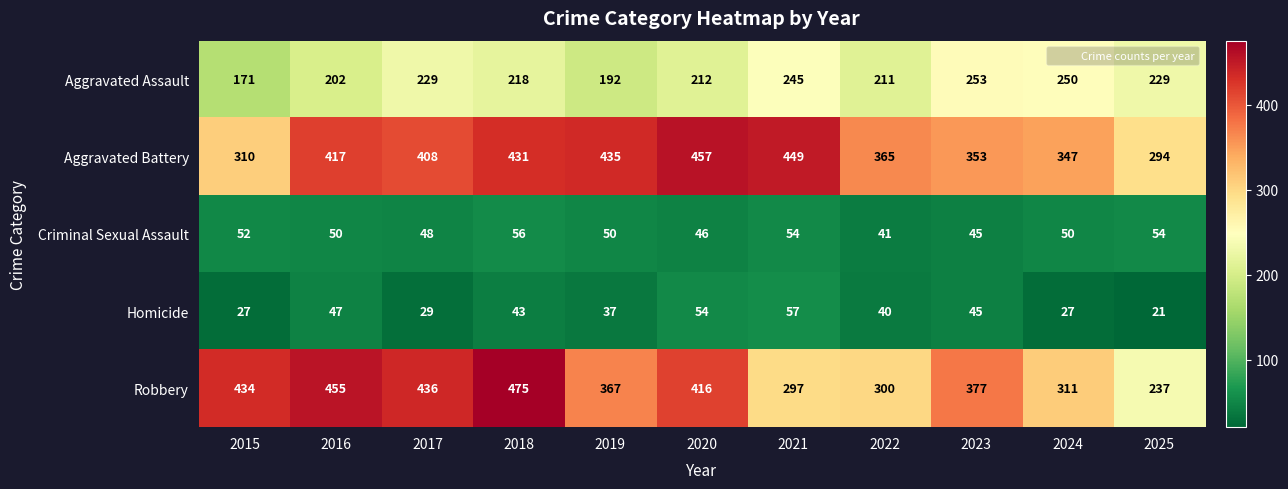

What is the minimum value shown in the chart?

21